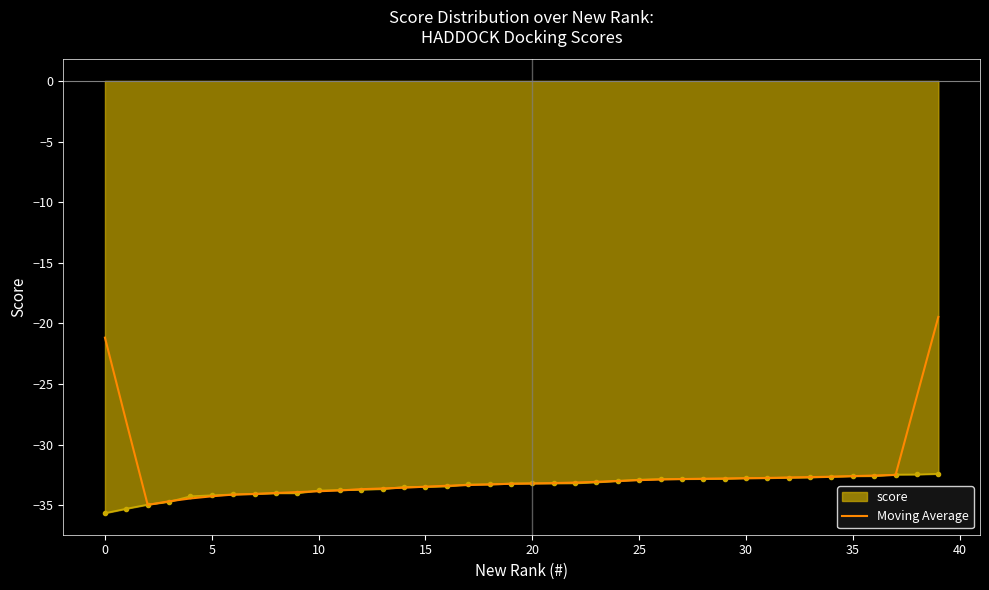

List the series in order of their peak value, highest first.

Moving Average, score